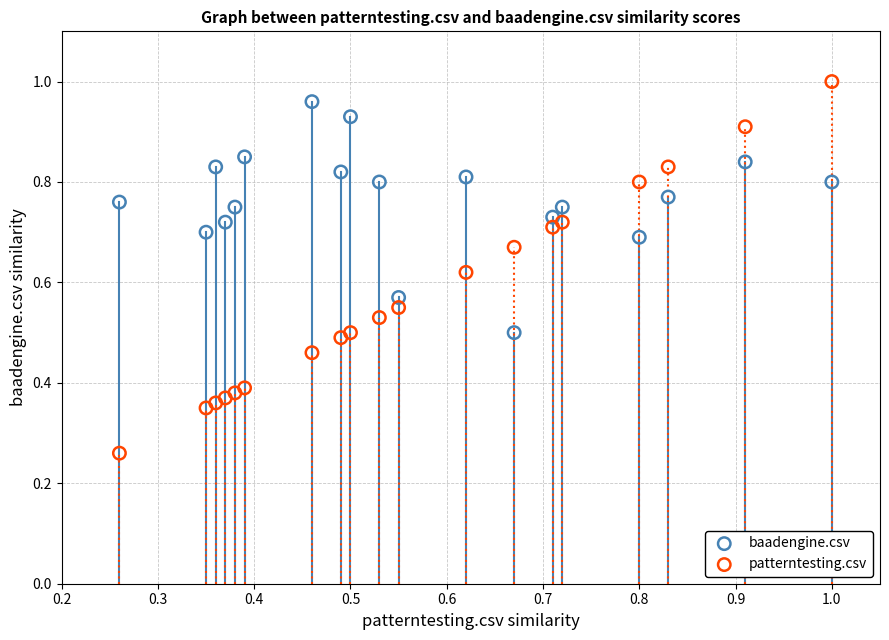

Which series reaches the maximum Y coordinate?

patterntesting.csv